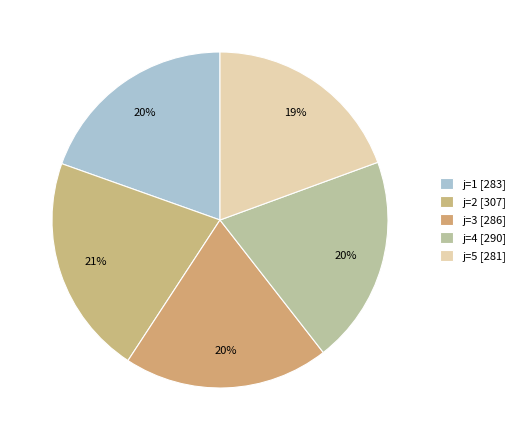

Which category has the smallest portion of the pie?

j=5